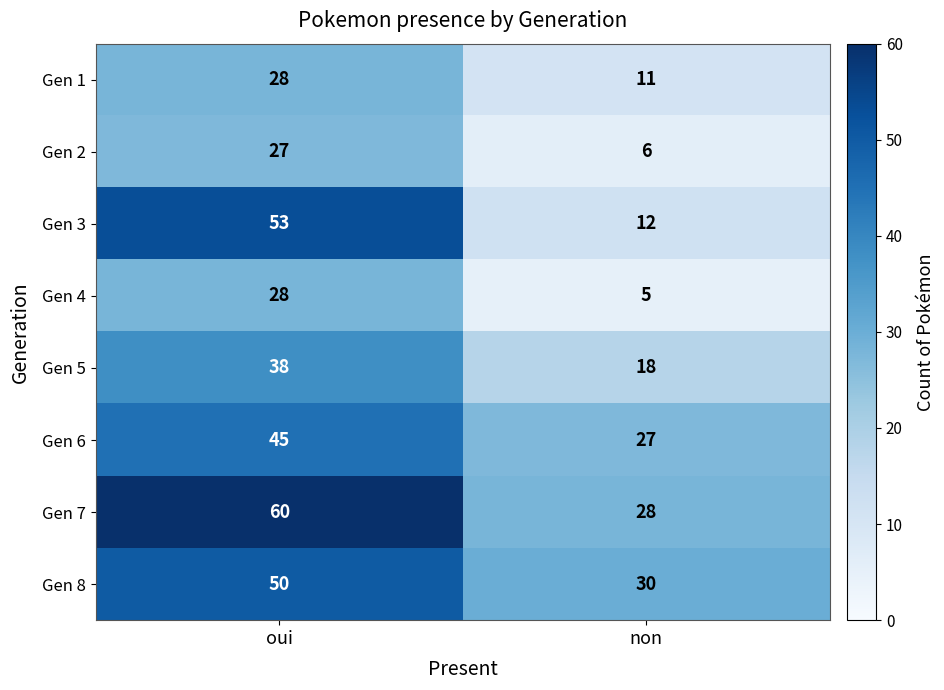

Reading left to right, extract all data points from this chart.

Gen 1: oui=28	non=11
Gen 2: oui=27	non=6
Gen 3: oui=53	non=12
Gen 4: oui=28	non=5
Gen 5: oui=38	non=18
Gen 6: oui=45	non=27
Gen 7: oui=60	non=28
Gen 8: oui=50	non=30